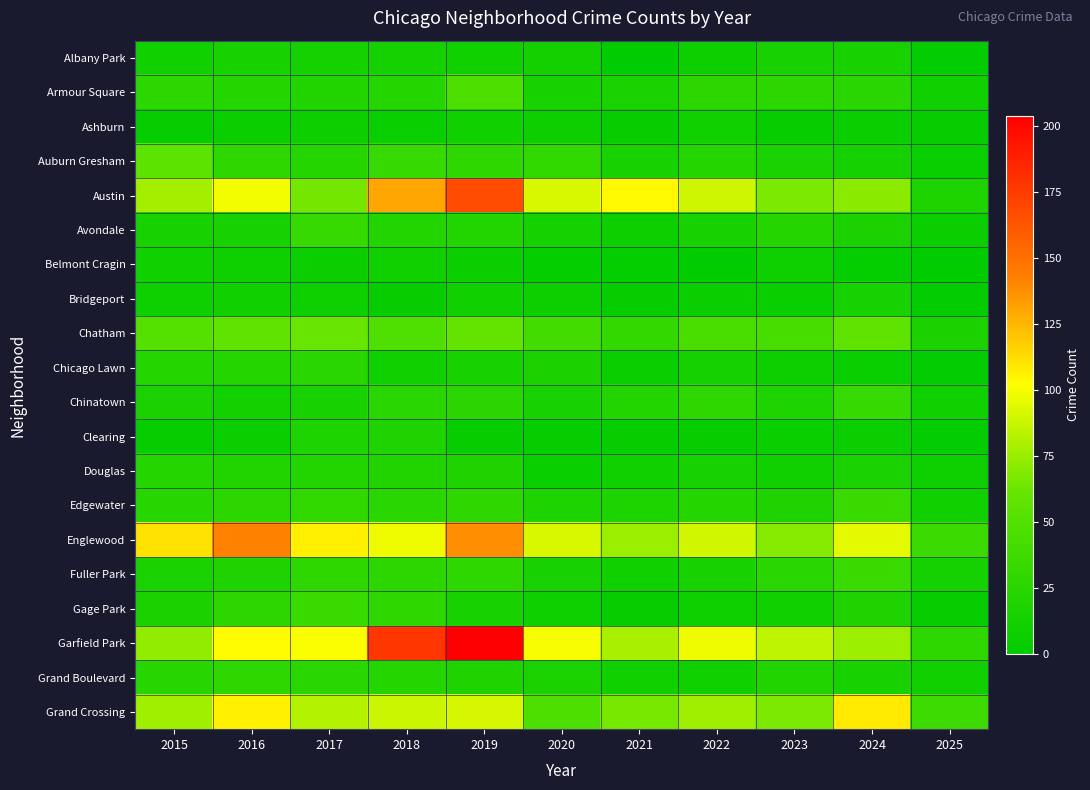

What is the spread (max minus min) of values at 2022?

97